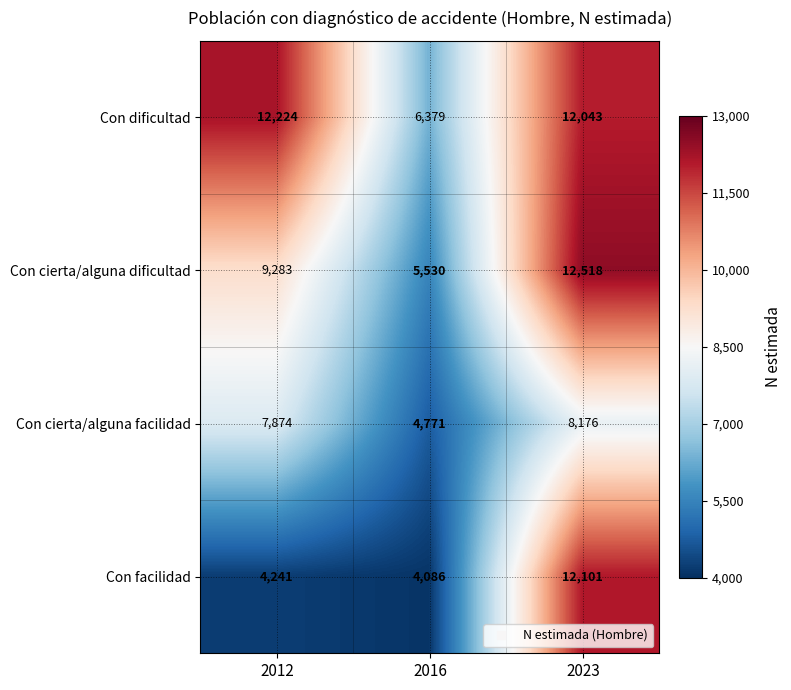

True or false: Con dificultad has a value of 6379 at 2016.

True